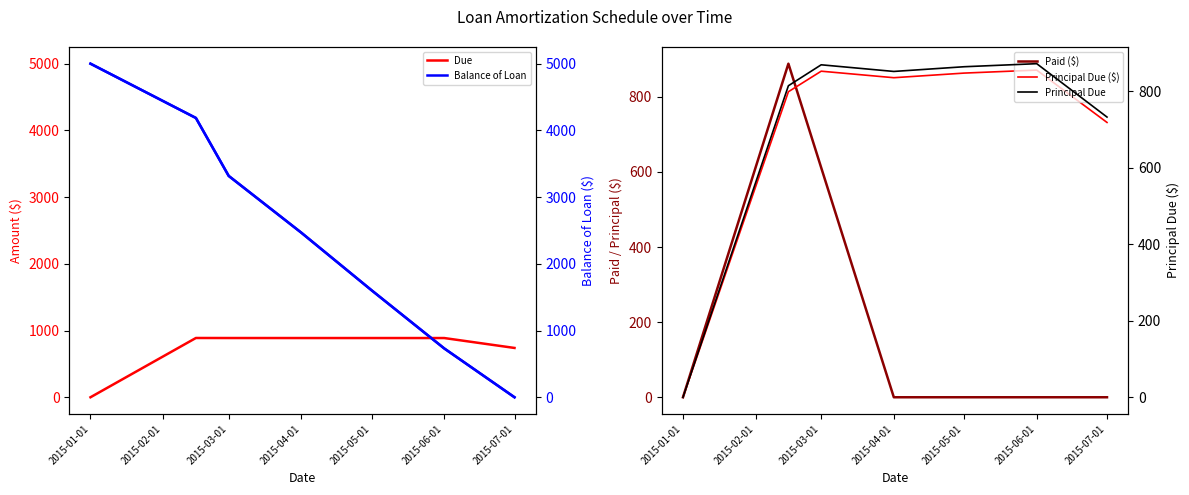

Rank the series by their maximum value, from highest to lowest.

Balance of Loan, Due, Paid ($), Principal Due ($), Principal Due